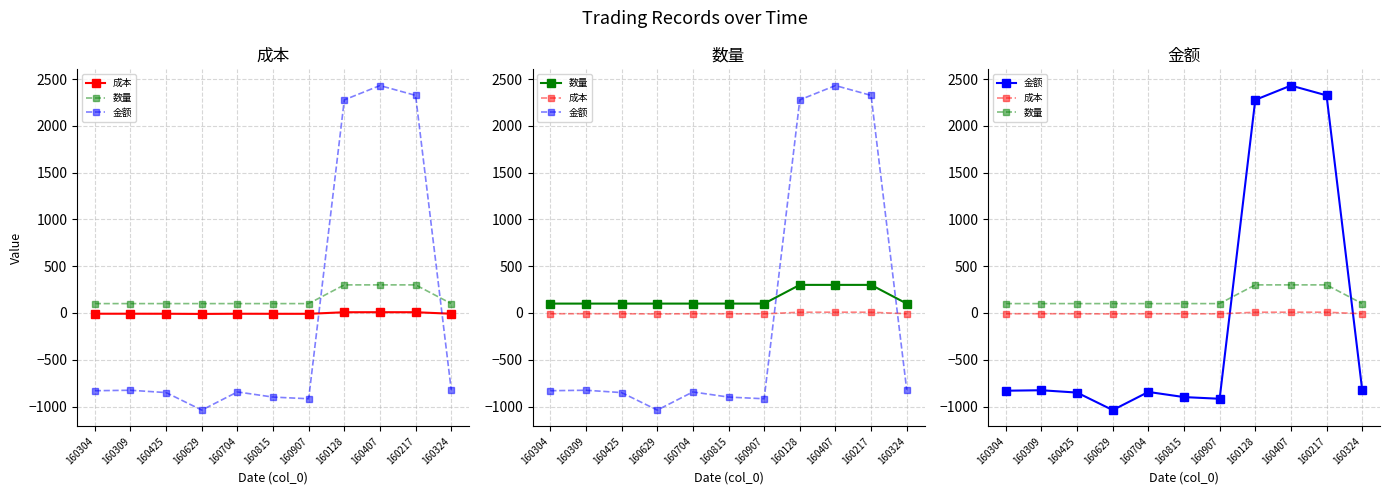

Which series has the largest total across all categories?

数量